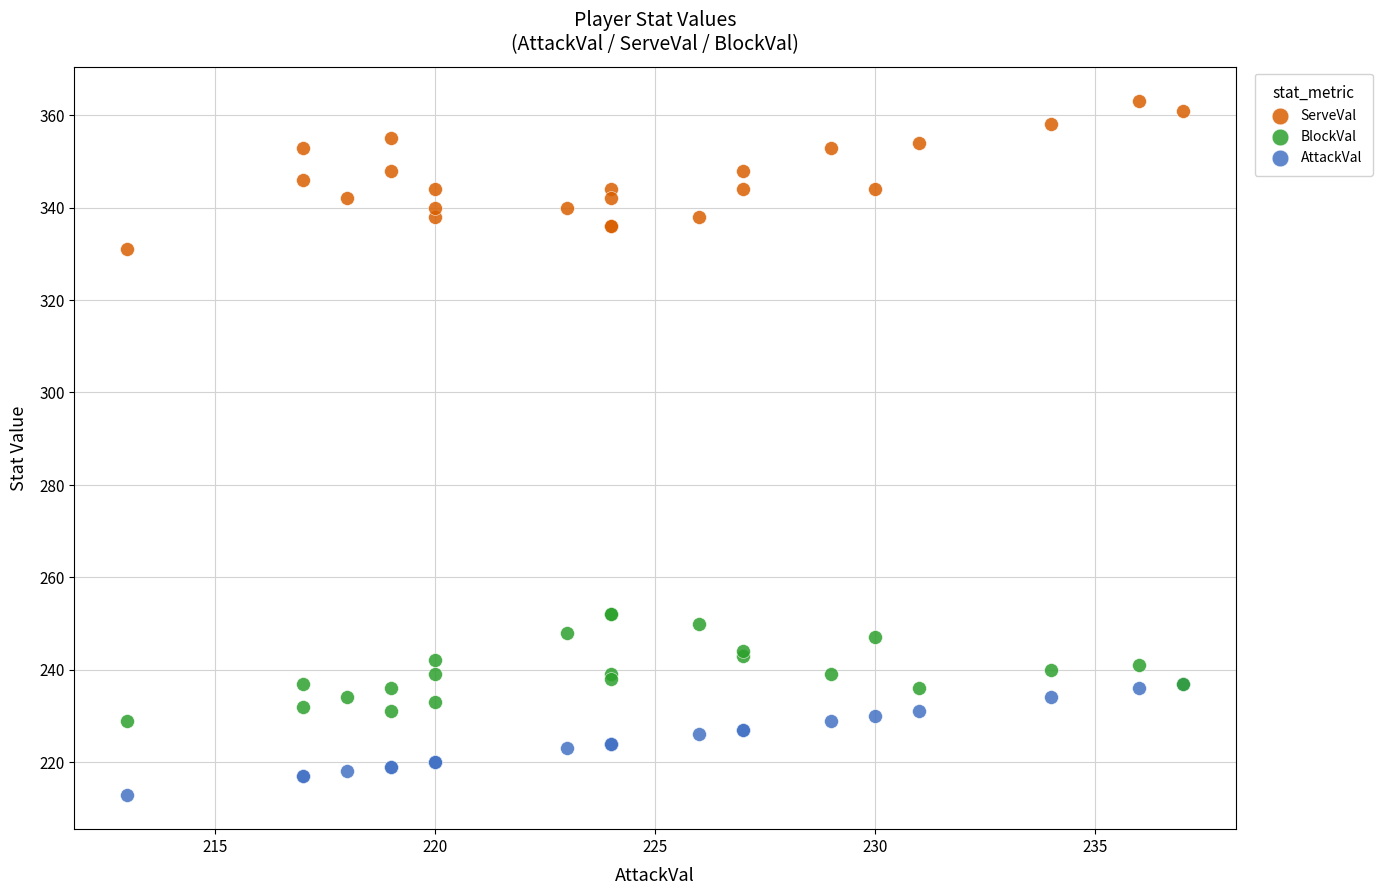

What are all the series names shown in the legend?

ServeVal, BlockVal, AttackVal